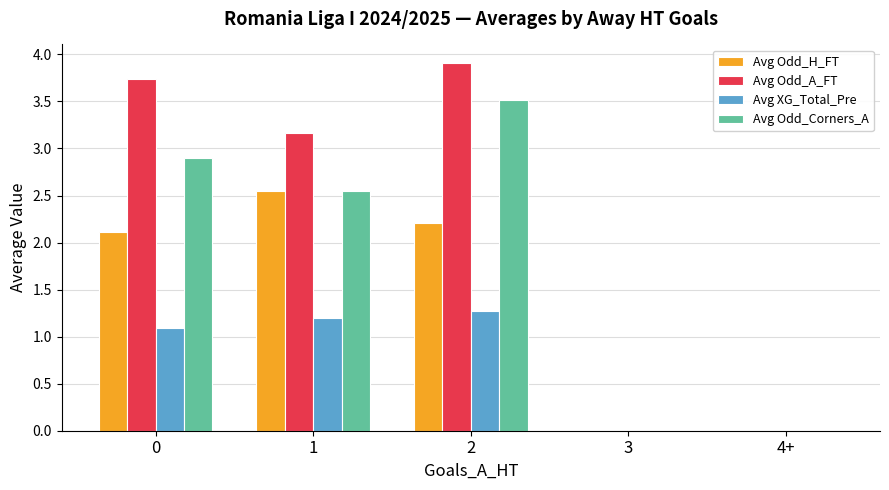

Which series has the largest total across all categories?

Avg Odd_A_FT